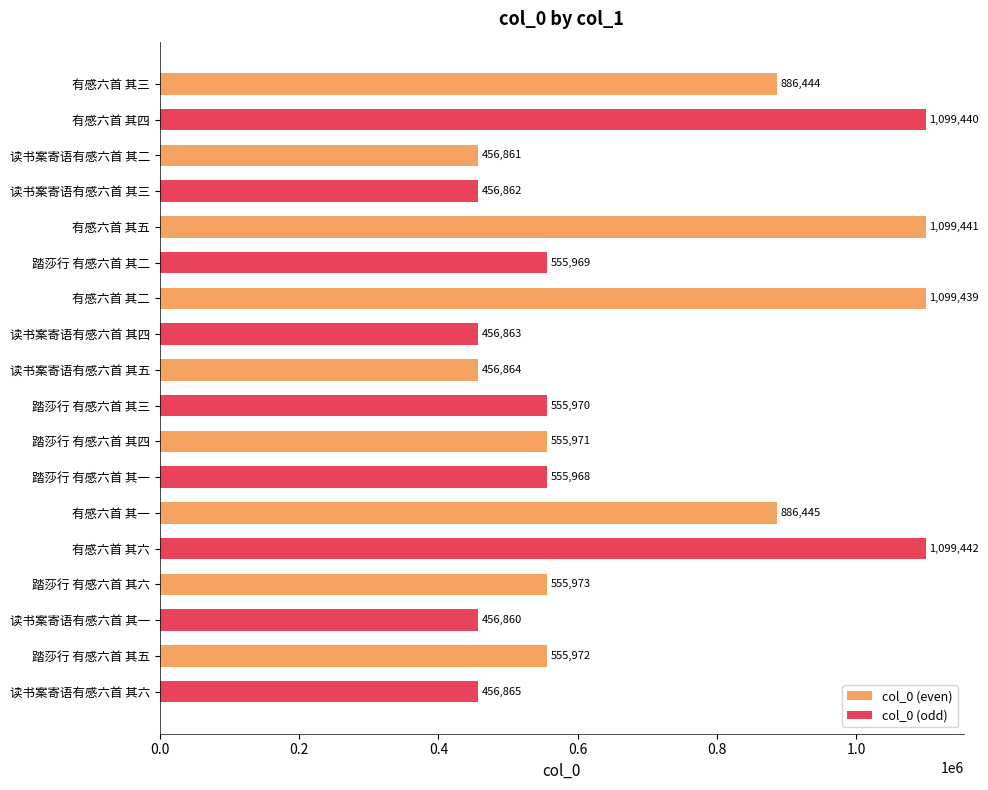

How many values in the col_0 (even) series are below 555973?

4